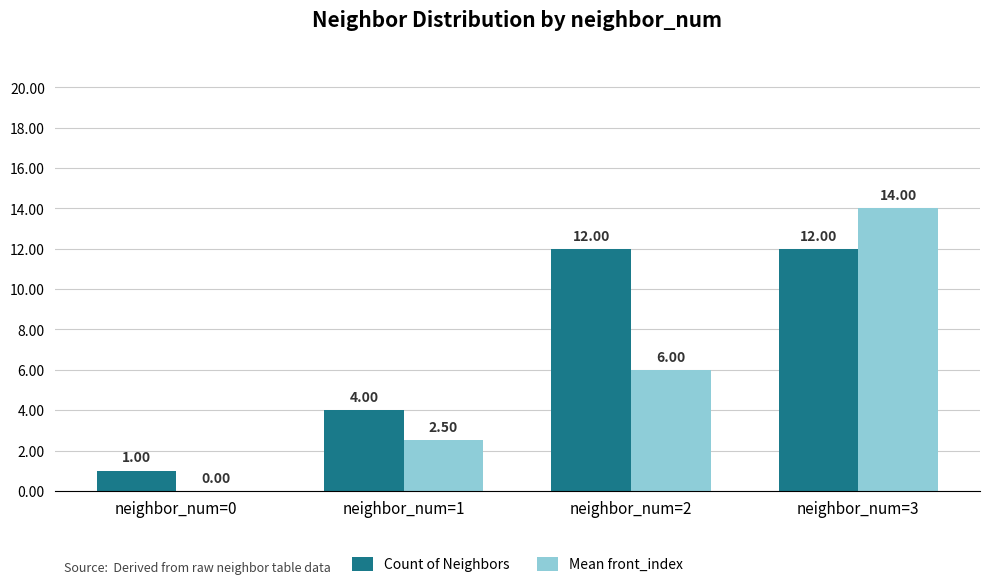

At which category is the sum across all series the highest?

neighbor_num=3